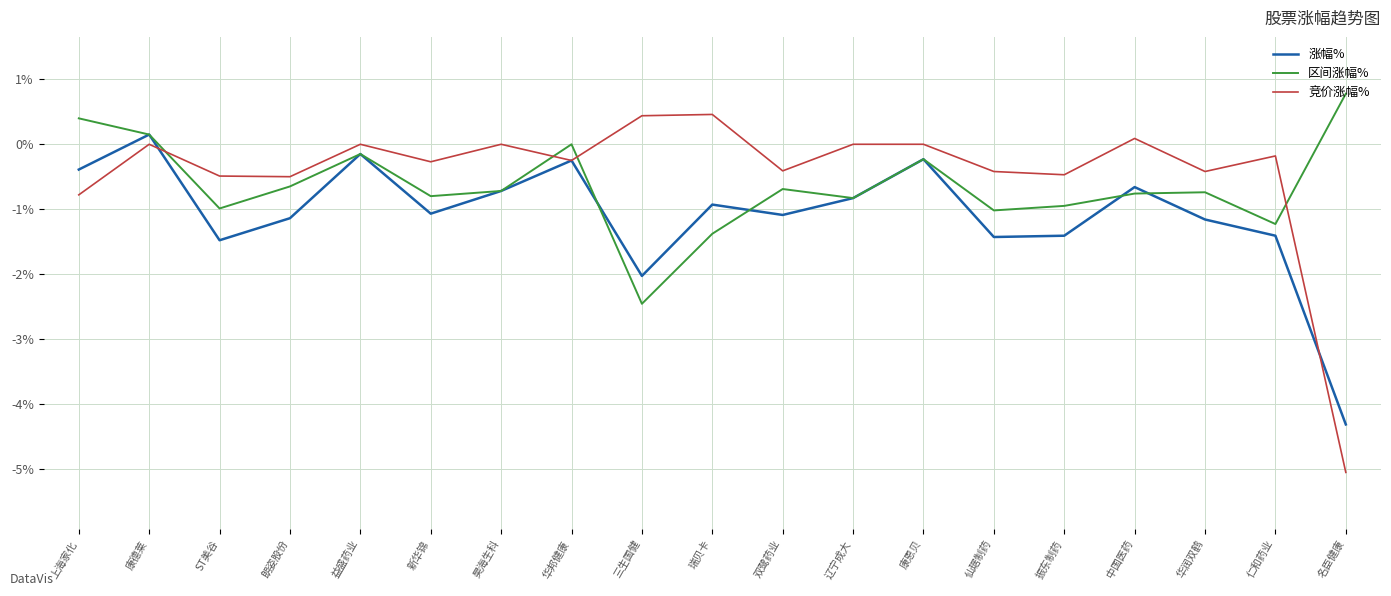

The 涨幅% series shows -0.2 at 华邦健康. True or false?

True